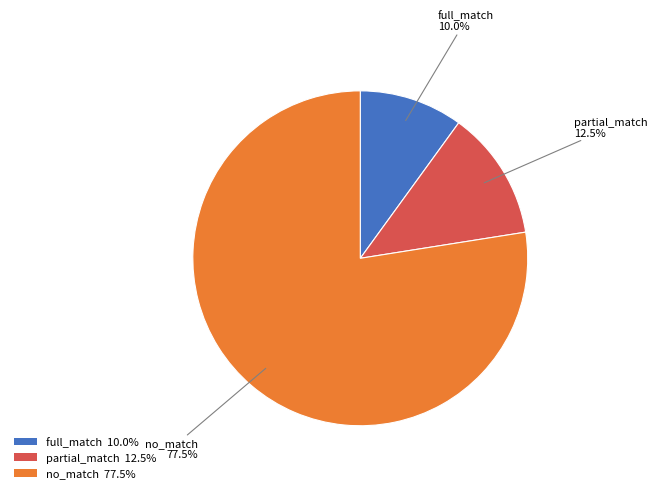

Approximately how many times larger is the value at full_match 10.0% compared to partial_match 12.5%?

0.8